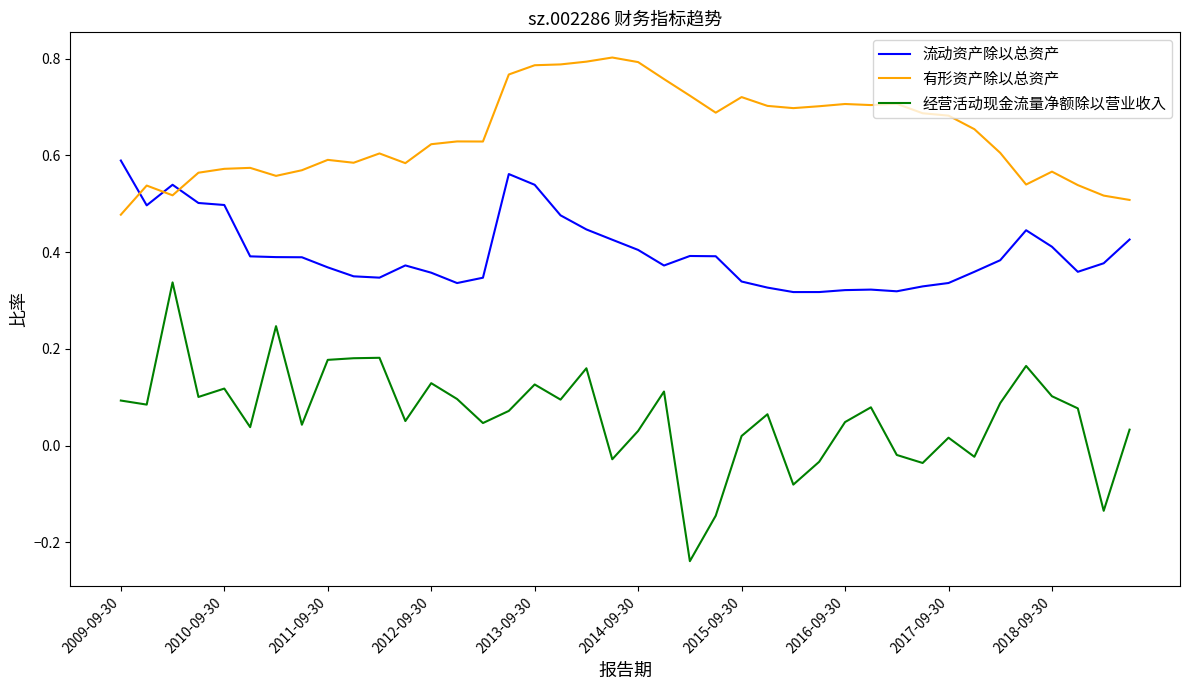

How many categories are shown in the chart?

40